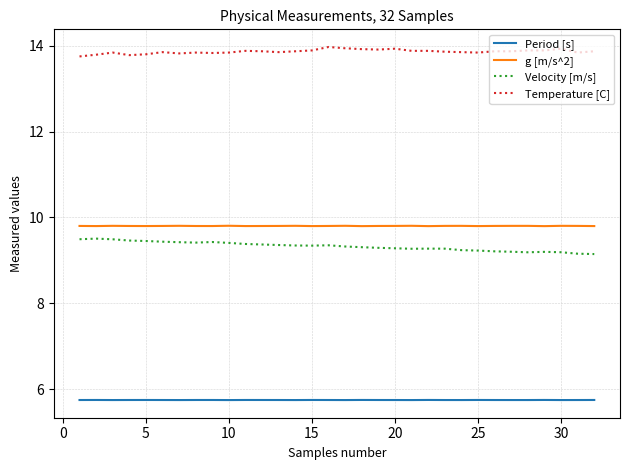

What is the difference between the maximum and minimum values in the Velocity [m/s] series?

0.4